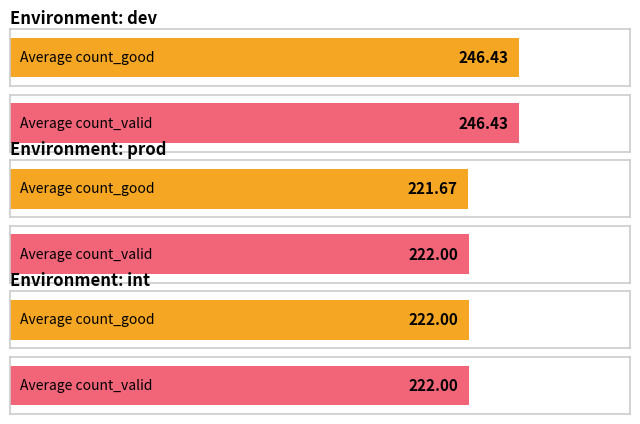

Which series has the widest spread of values?

count_good